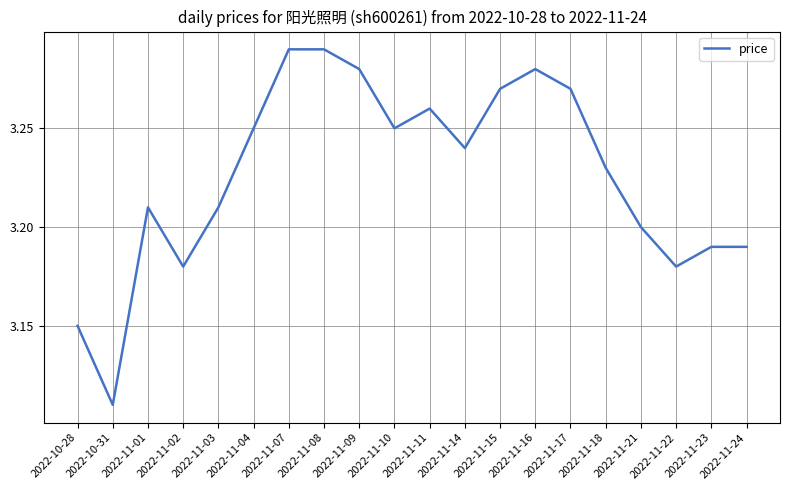

Which label corresponds to the smallest value in the chart?

2022-10-31